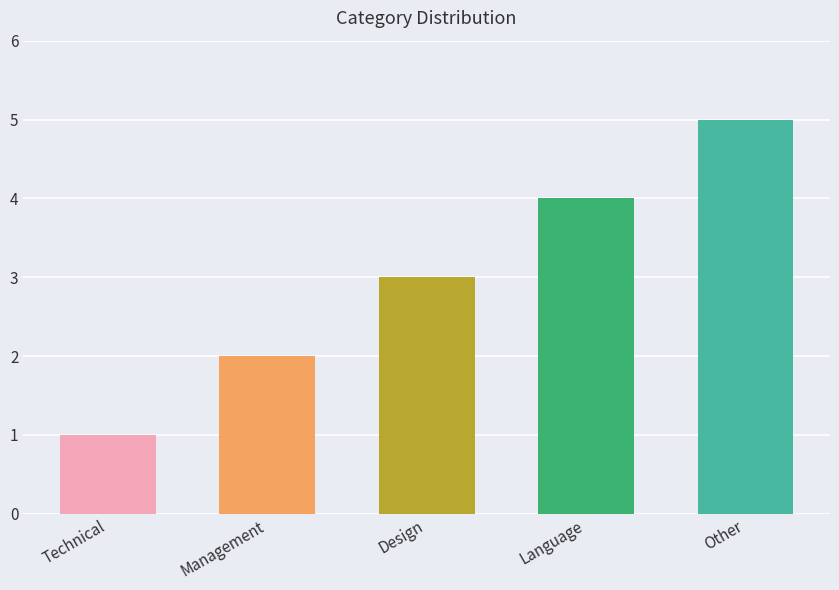

Does the chart contain any negative values?

No